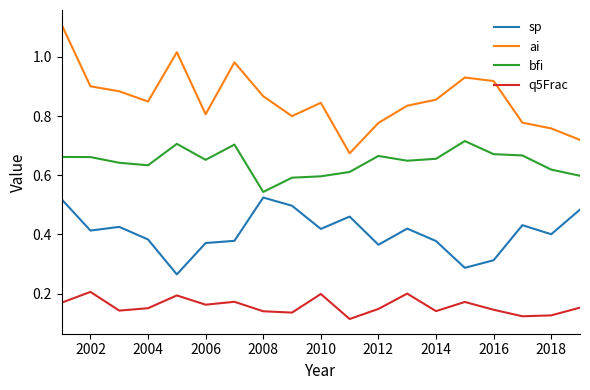

How many interior local peaks does the q5Frac series have?

6